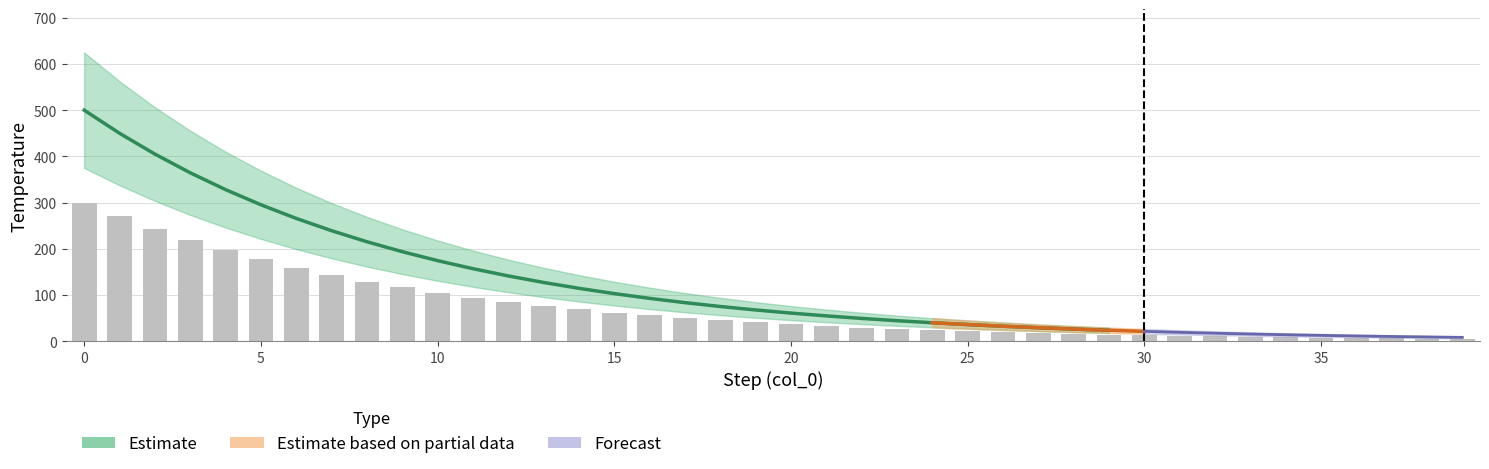

What is the ratio of the value at 16 to the value at 15?

0.9